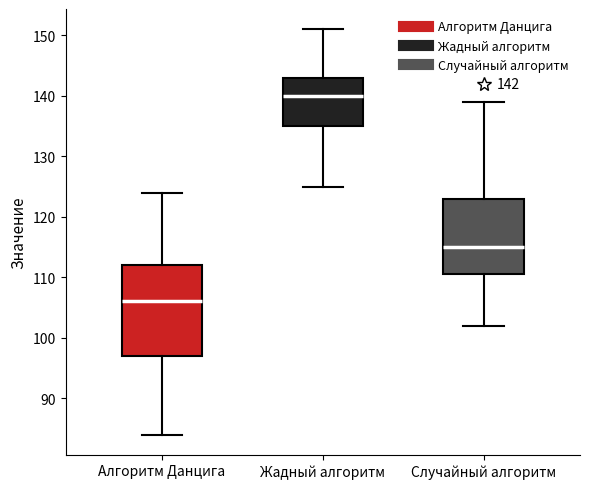

Which box is the tallest, from its lower edge to its upper edge?

Алгоритм Данцига